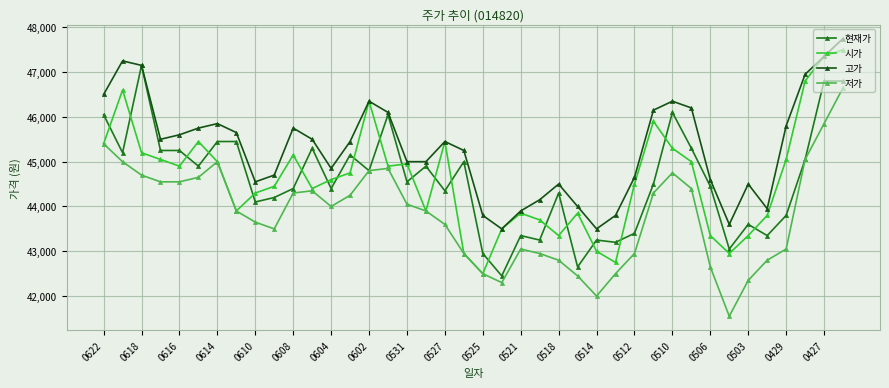

Which series has the largest total across all categories?

고가